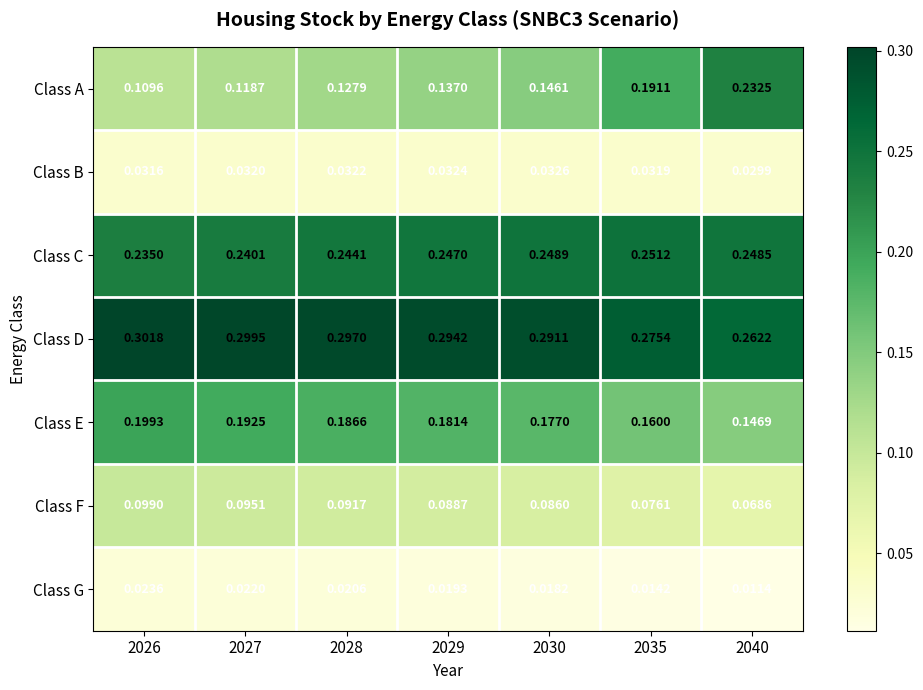

Rank the series by their maximum value, from highest to lowest.

Class D, Class C, Class A, Class E, Class F, Class B, Class G